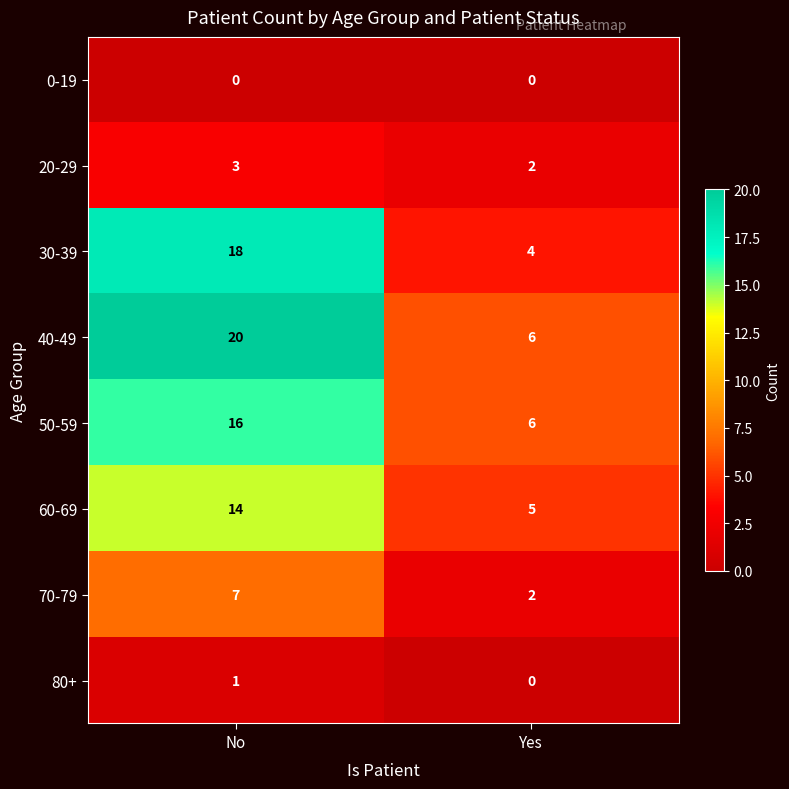

Rank the series at No from lowest to highest value.

0-19, 80+, 20-29, 70-79, 60-69, 50-59, 30-39, 40-49